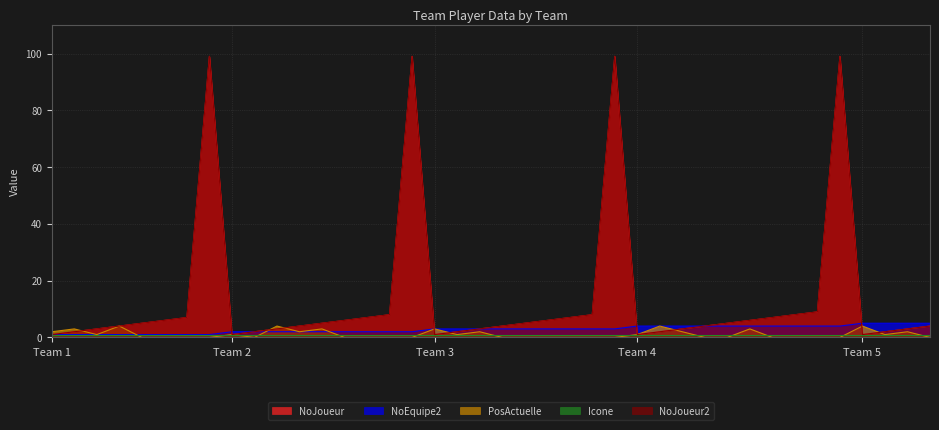

Which series has the widest spread of values?

NoJoueur